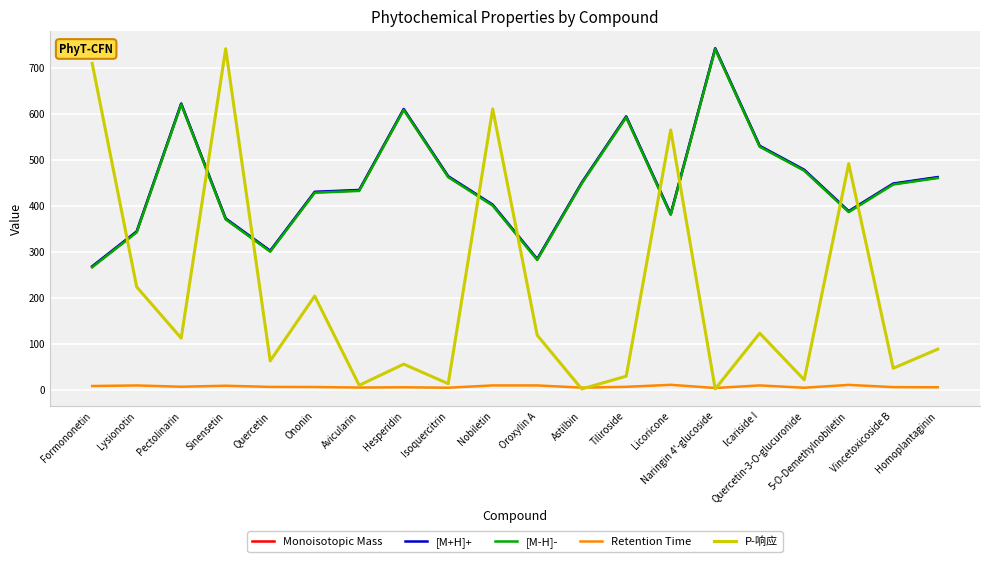

What are all the series names shown in the legend?

Monoisotopic Mass, [M+H]+, [M-H]-, Retention Time, P-响应